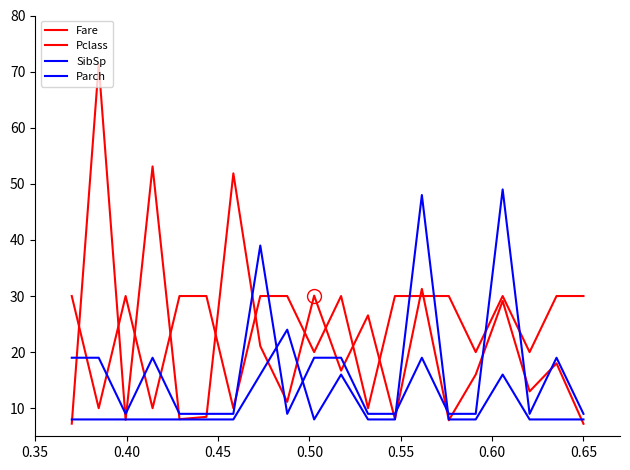

List the series in order of their peak value, highest first.

Fare, SibSp, Parch, Pclass